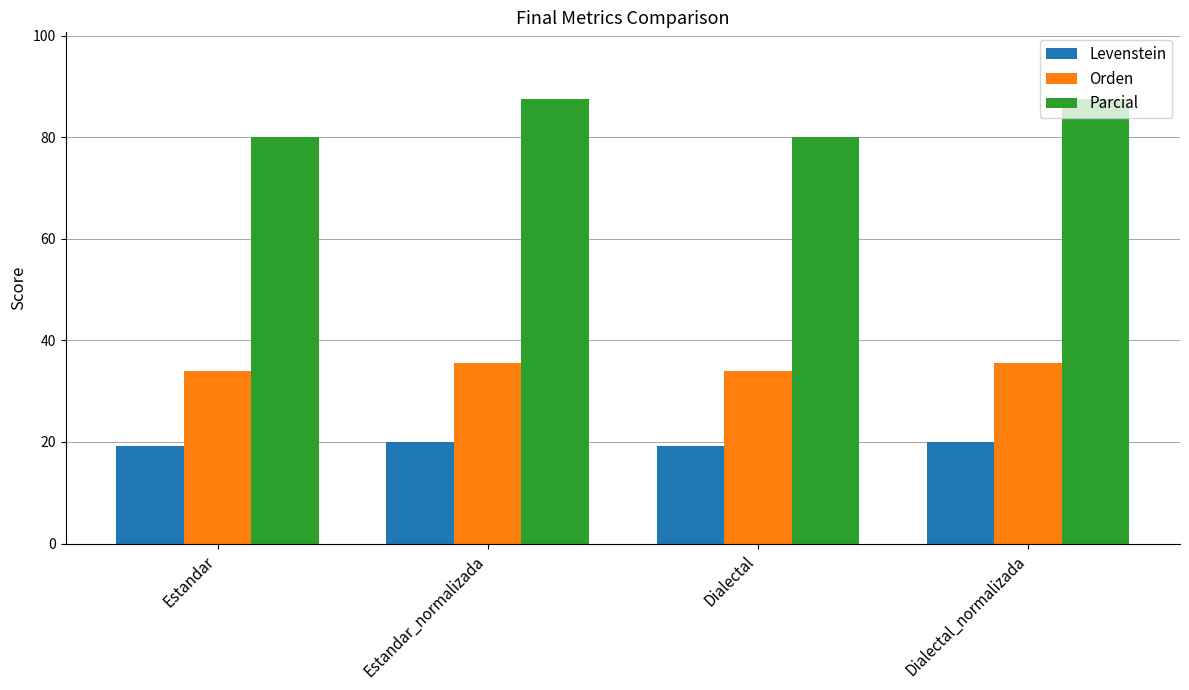

What is the difference between the second highest and minimum values in the Parcial series?

7.5